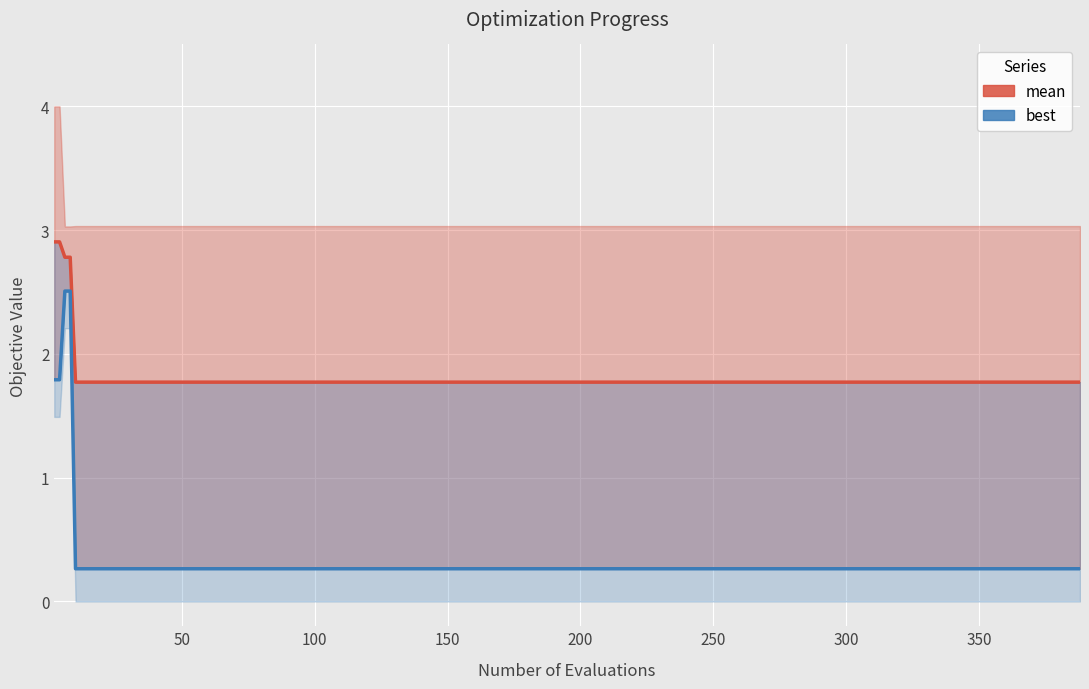

At how many categories does at least one series exceed 2?

4